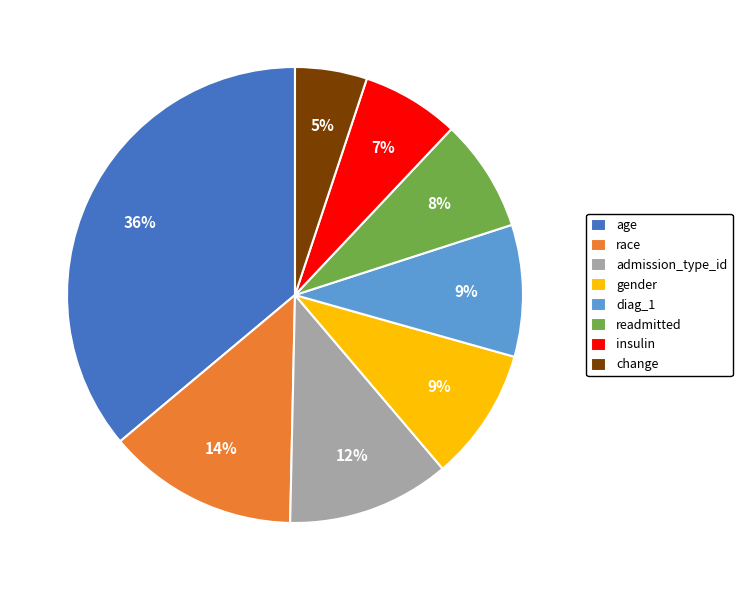

Combined, do admission_type_id and change account for over 50%?

No